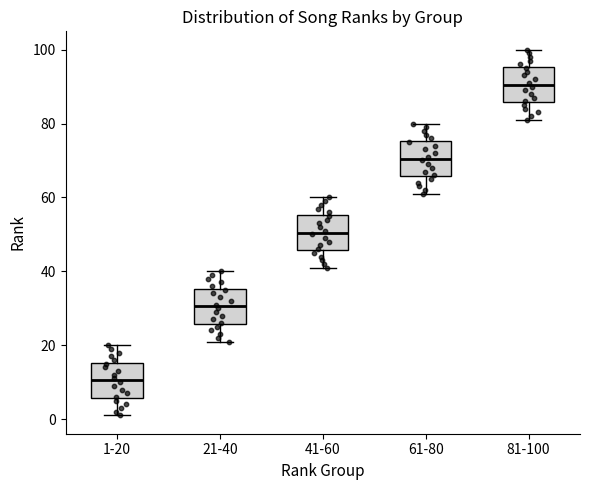

Where does the median line of the box for 41-60 sit on the y-axis? The values are not printed on the chart, so give them approximately, as read against the axis.

50